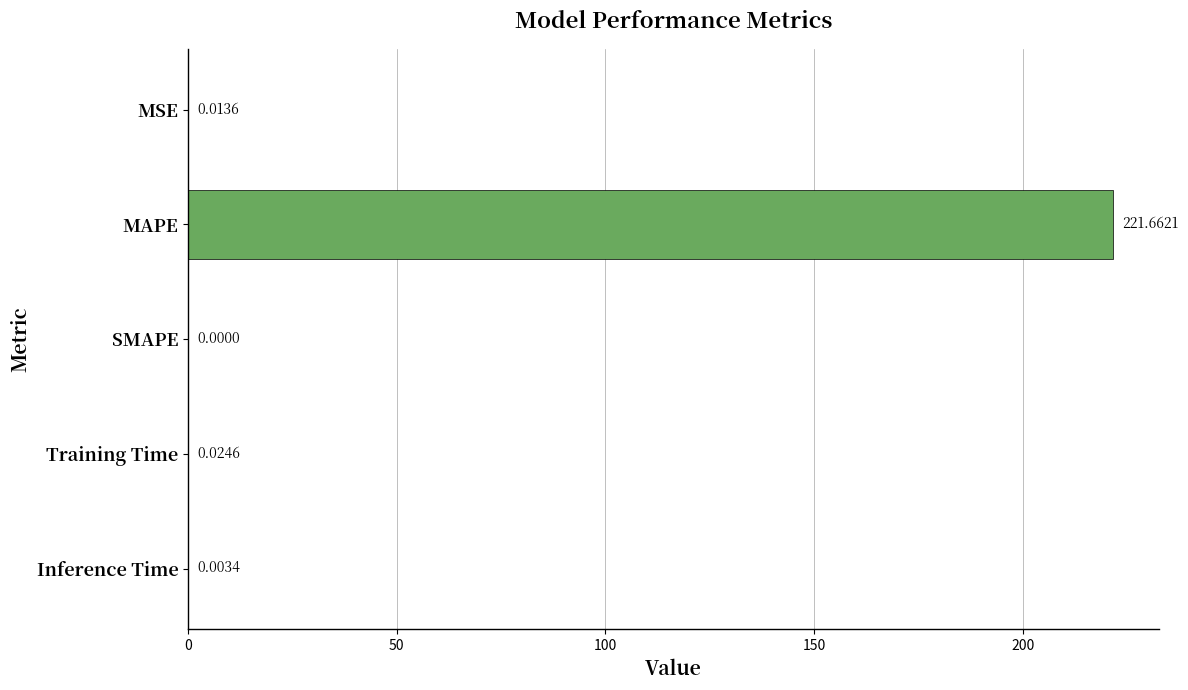

Between MSE and SMAPE, which is larger?

MSE